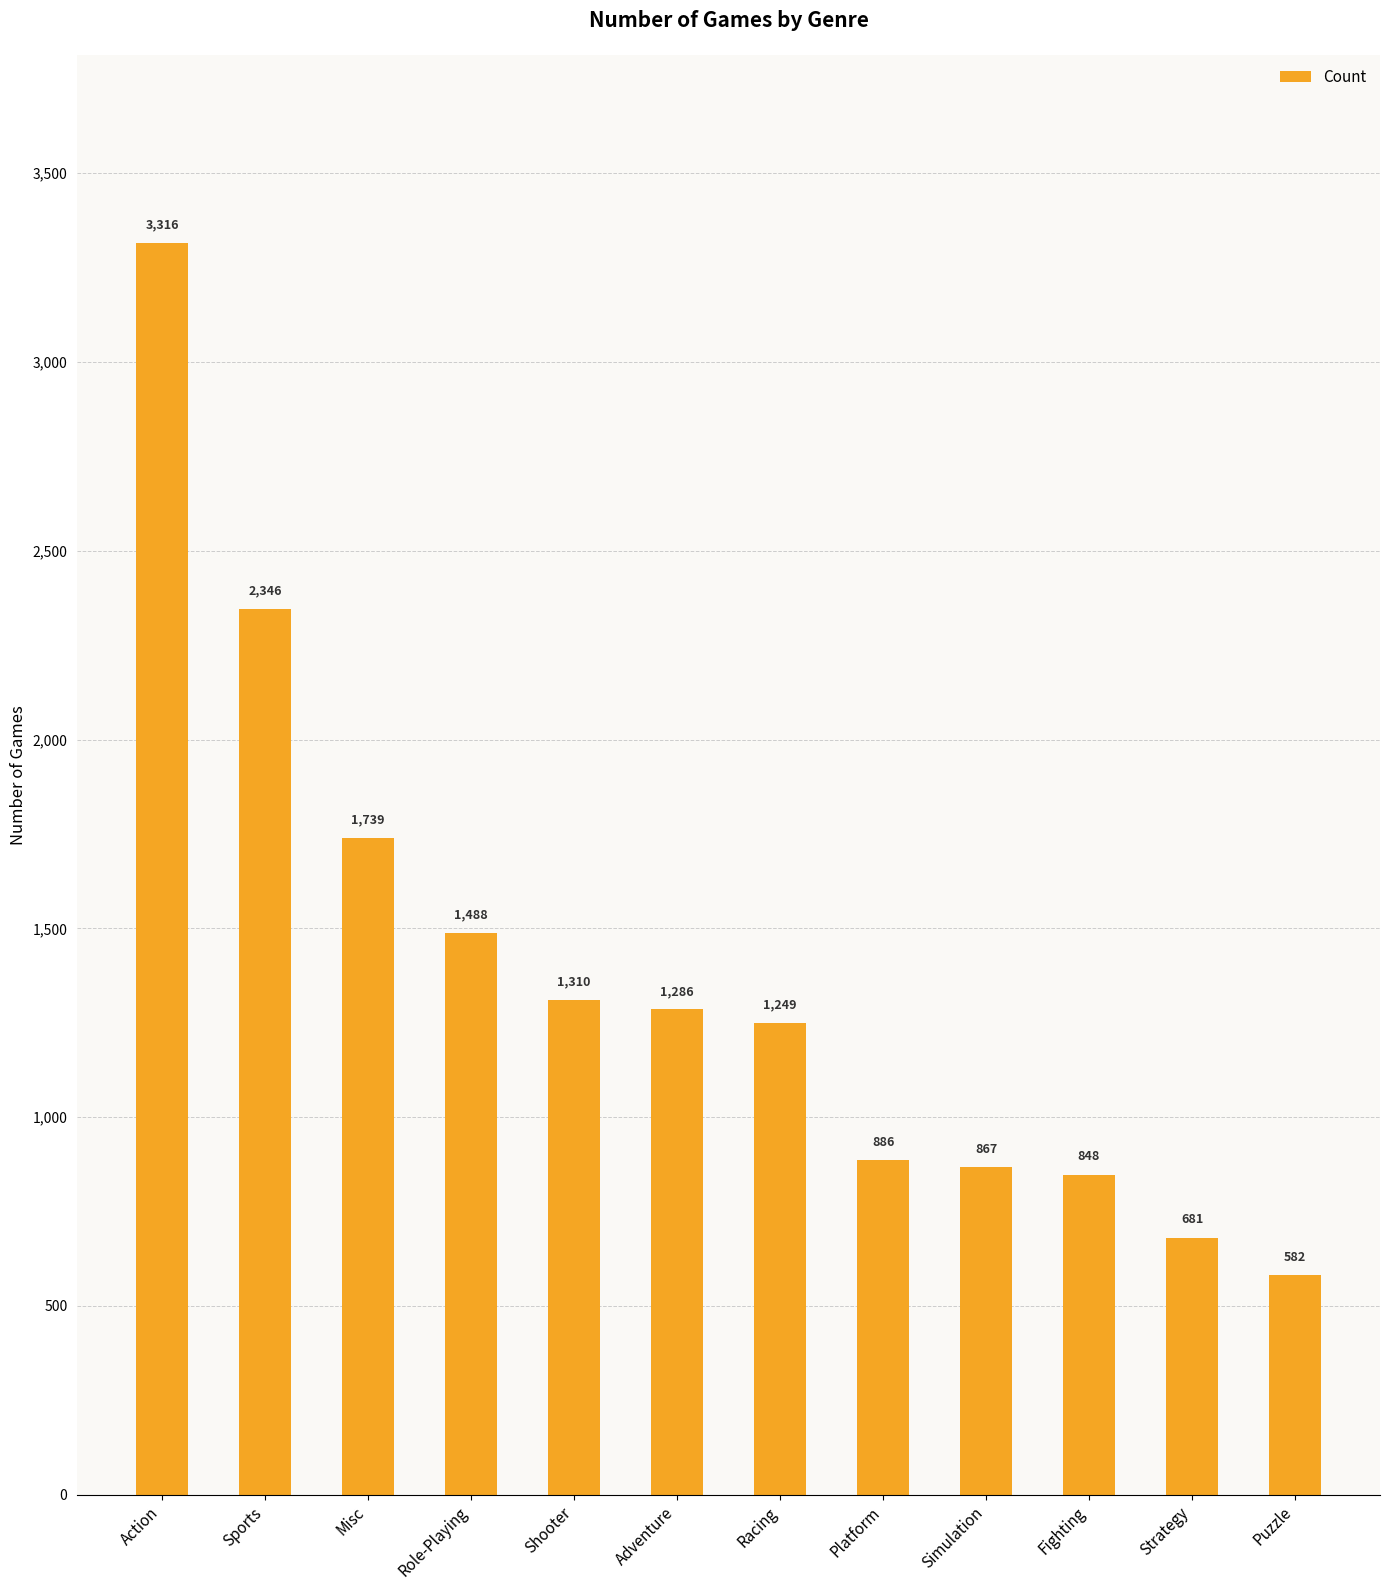

At which category does the chart reach its peak across all series?

Action